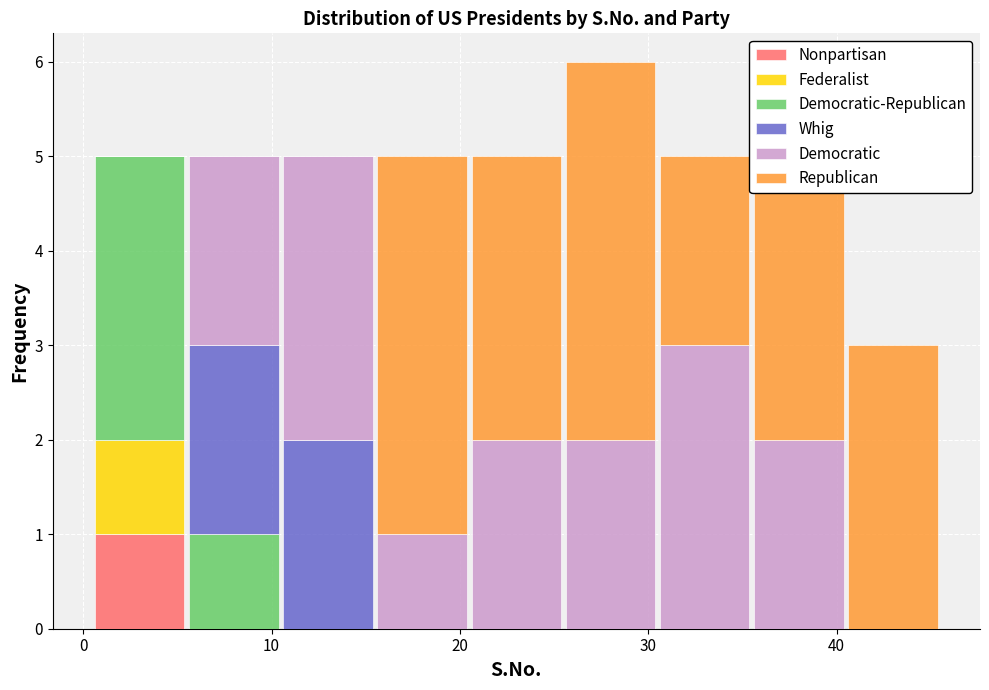

Reading left to right, list every stacked bar in this chart as the range it spans on the x-axis followed by its total height. Neither the bar edges nor the heights are printed on the chart, so give them approximately, as read against the axes.

0.5 to 5.5: 5
5.5 to 10.5: 5
10.5 to 15.5: 5
15.5 to 20.5: 5
20.5 to 25.5: 5
25.5 to 30.5: 6
30.5 to 35.5: 5
35.5 to 40.5: 5
40.5 to 45.5: 3